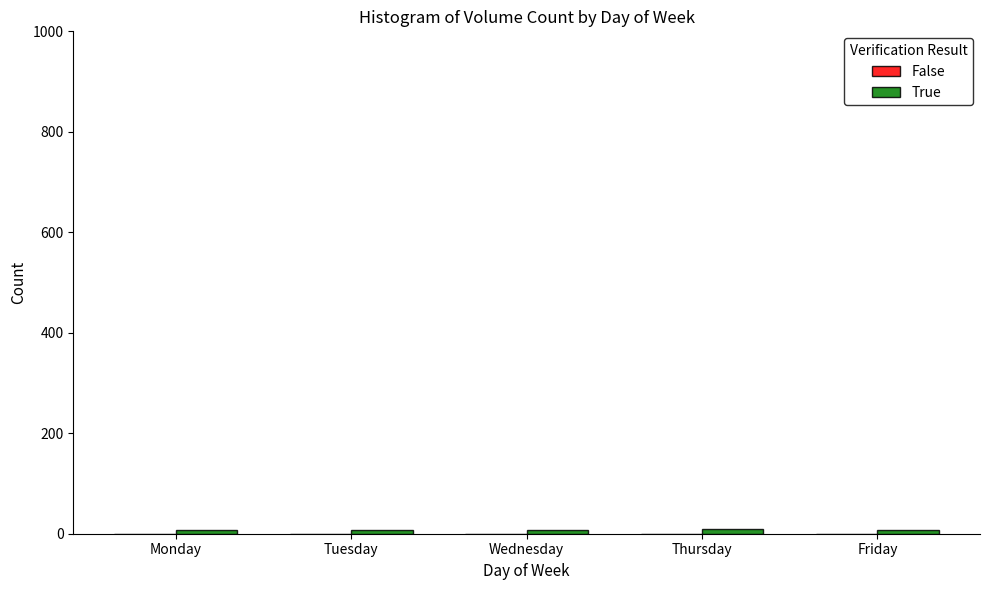

What is the sum of all values?

39